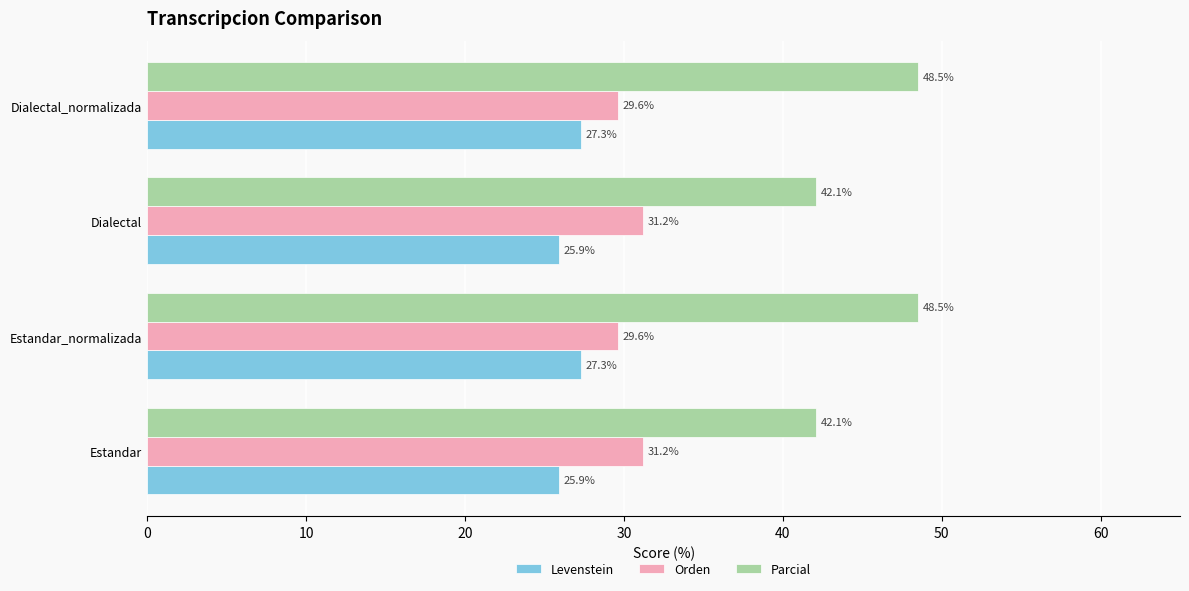

Which series has the largest range (max minus min)?

Parcial